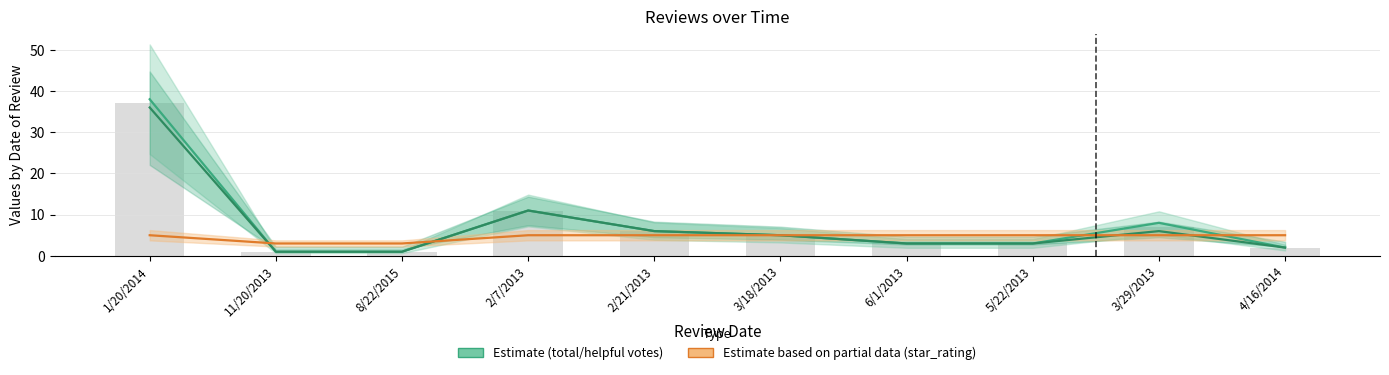

What is the difference between the Estimate (total_votes) values at 4/16/2014 and 2/21/2013?

4